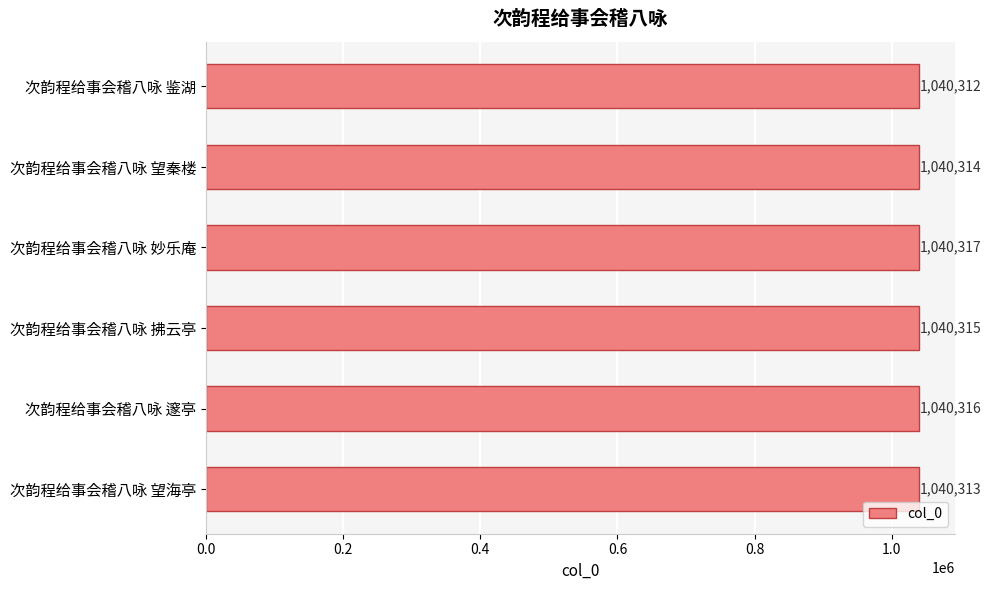

What is the approximate value at 次韵程给事会稽八咏 妙乐庵?

1040317